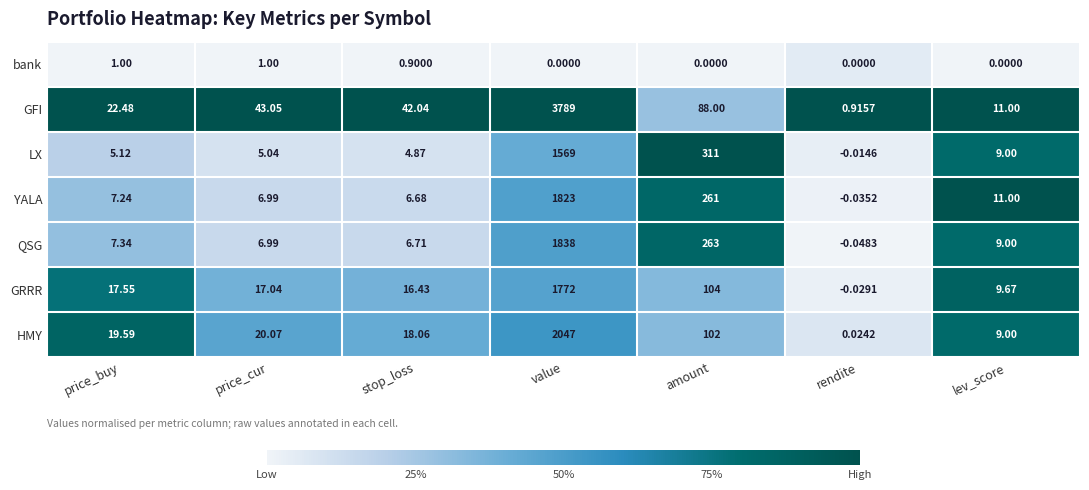

At which category does the chart reach its minimum across all series?

rendite